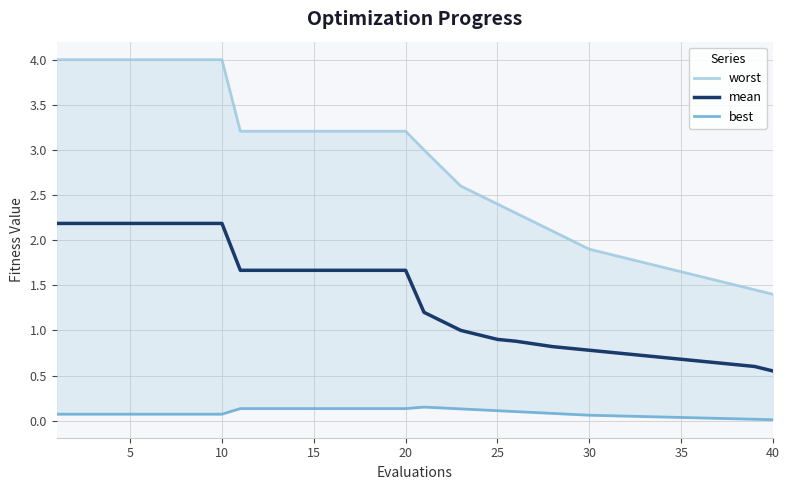

The mean series shows 0.9 at 40. True or false?

False